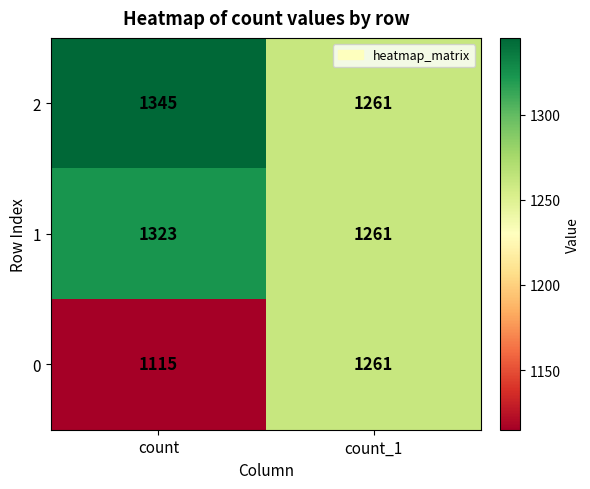

At which category does the chart reach its peak across all series?

count